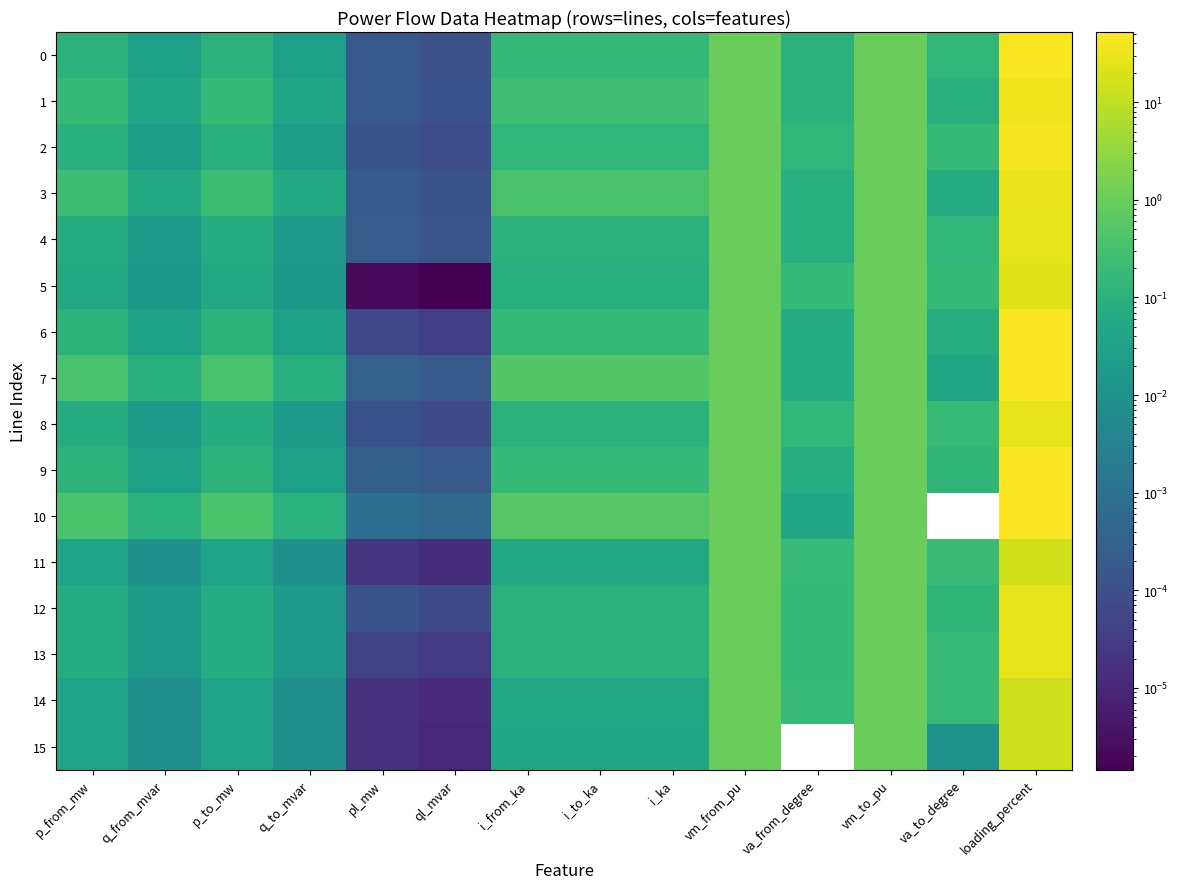

At i_from_ka, list the series in order from largest to smallest.

10, 7, 3, 1, 9, 6, 0, 2, 13, 12, 8, 4, 5, 11, 14, 15